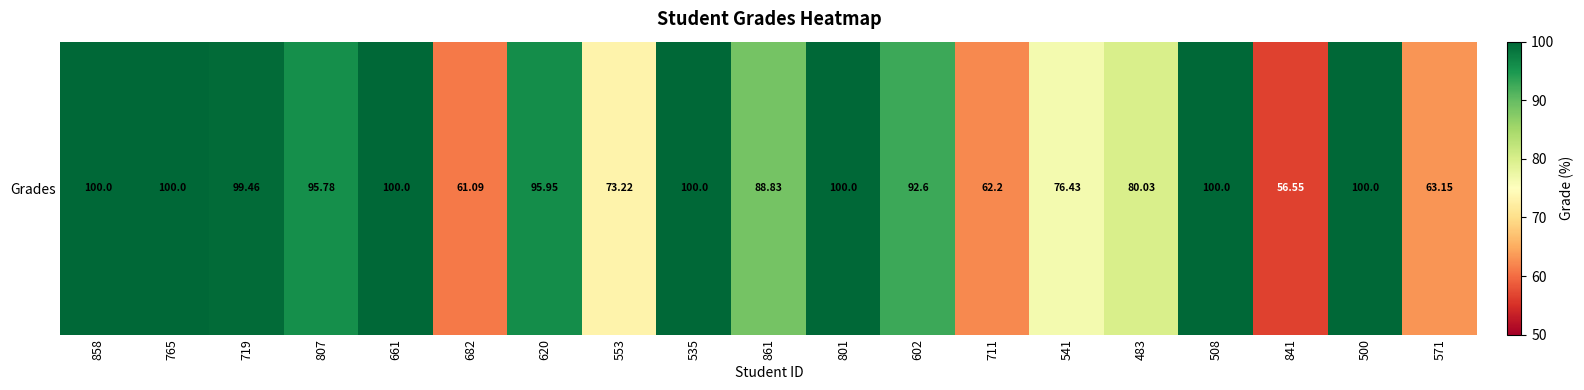

What is the smallest value displayed?

56.5